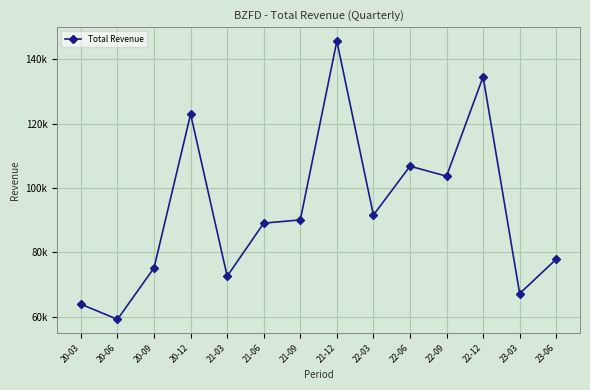

Where is the first local maximum?

20-12